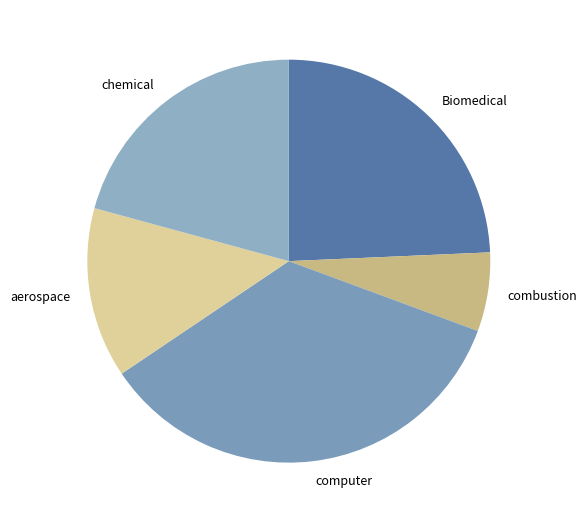

Is there a majority slice in this chart?

No